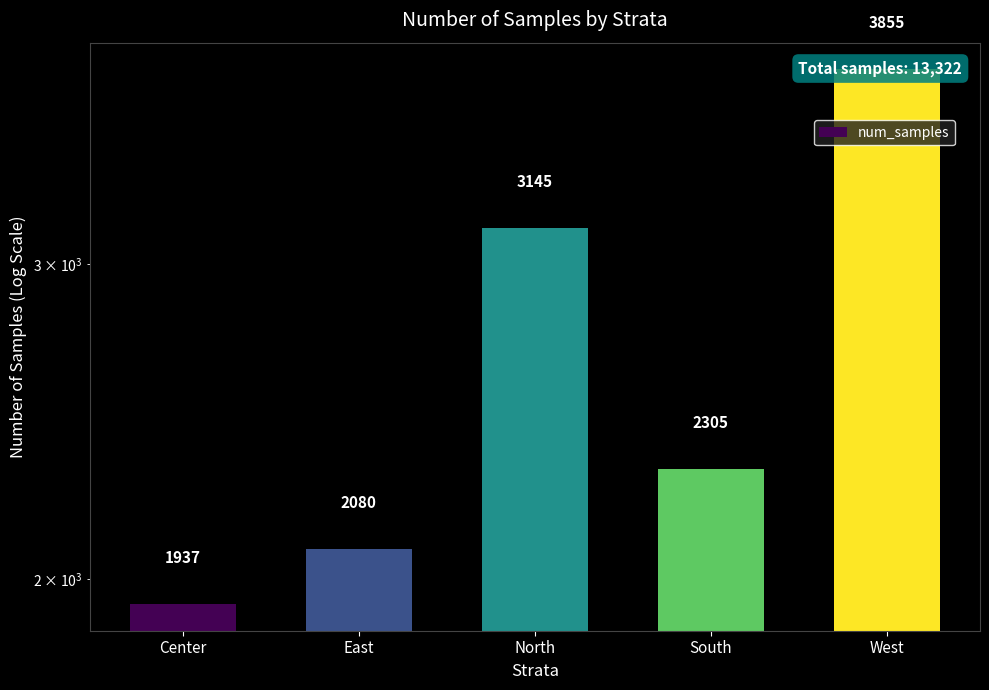

Where does the data first go above 2305?

North